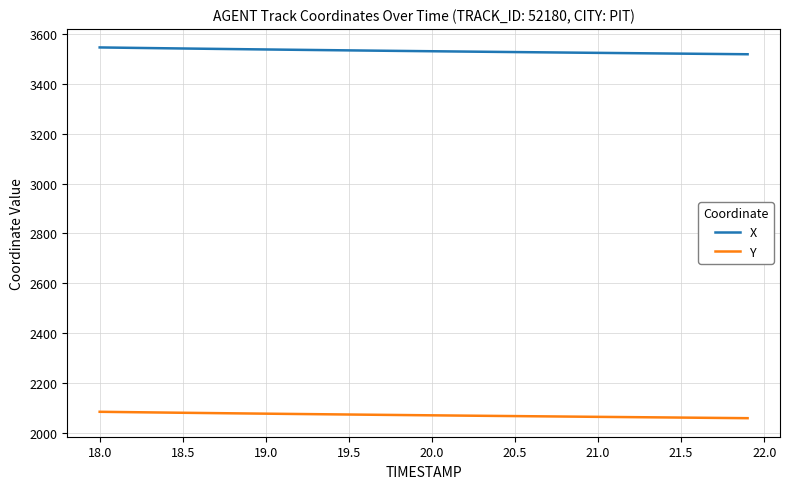

What is the lowest value of the Y series?

2058.4